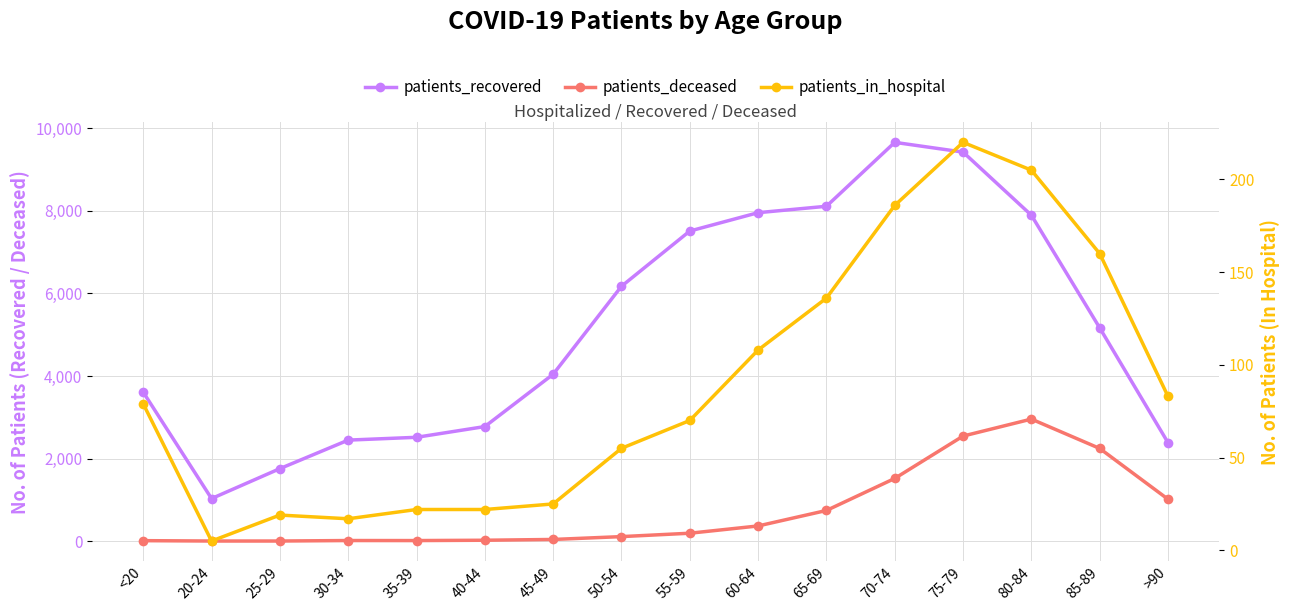

At how many categories does at least one series exceed 8657?

2